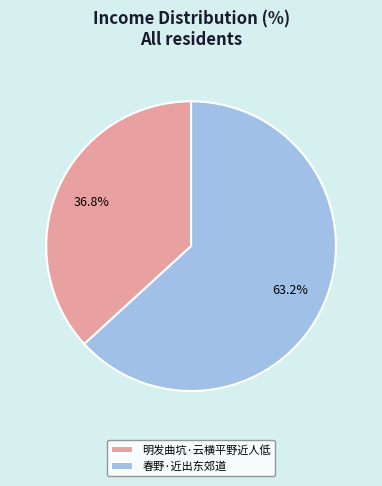

How many slices are in this pie chart?

2